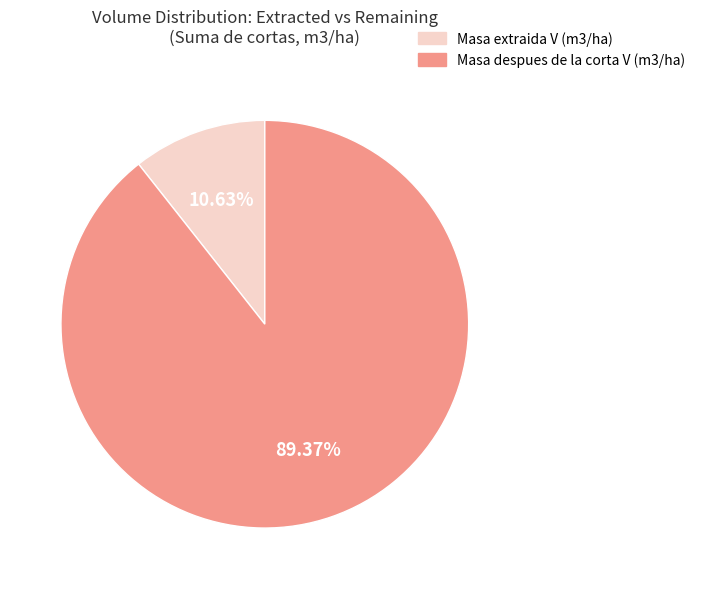

Is there a majority slice in this chart?

Yes